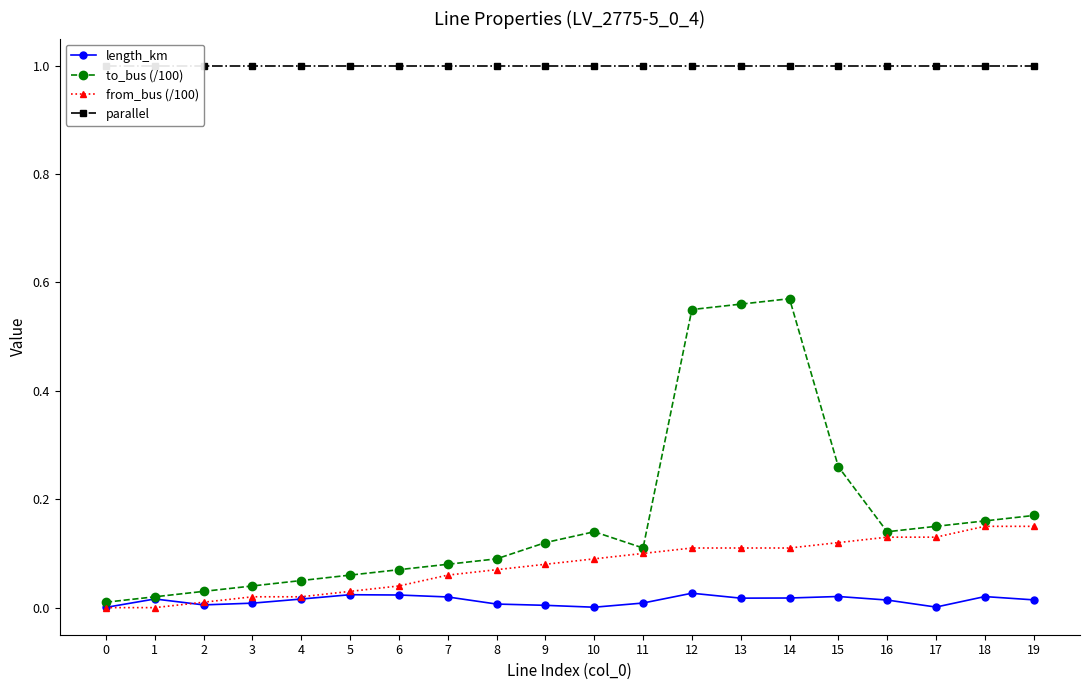

What is the difference between the highest and lowest values at 1?

1.0